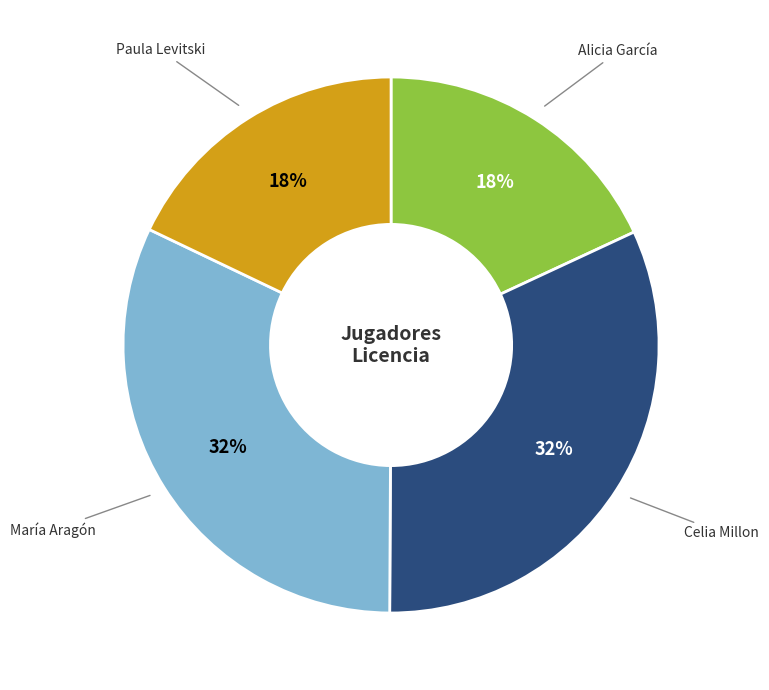

Does Alicia García account for over 50% of the chart?

No